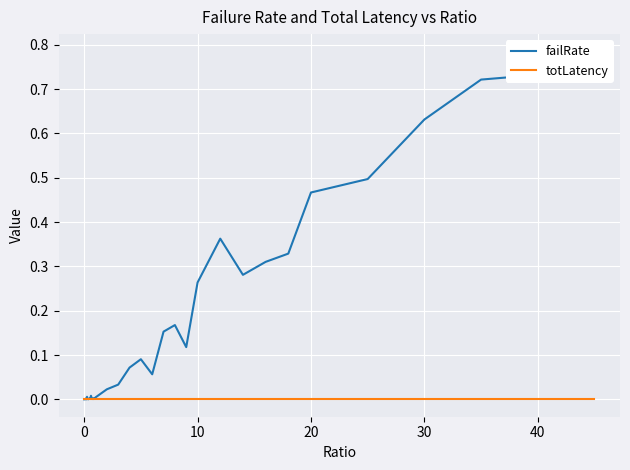

True or false: failRate and totLatency intersect in this chart.

True